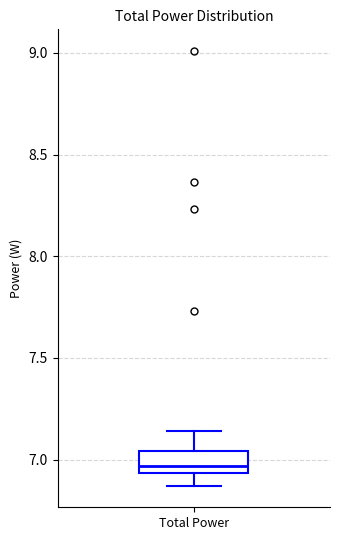

Transcribe this box plot: give where the median line is, the range the box spans, and where the two whiskers end, as read against the y-axis. The values are not printed on the chart, so give them approximately, as read against the axis.

median 6.95 (just above the box's lower edge), box 6.95 to 7.05, whiskers 6.85 to 7.15